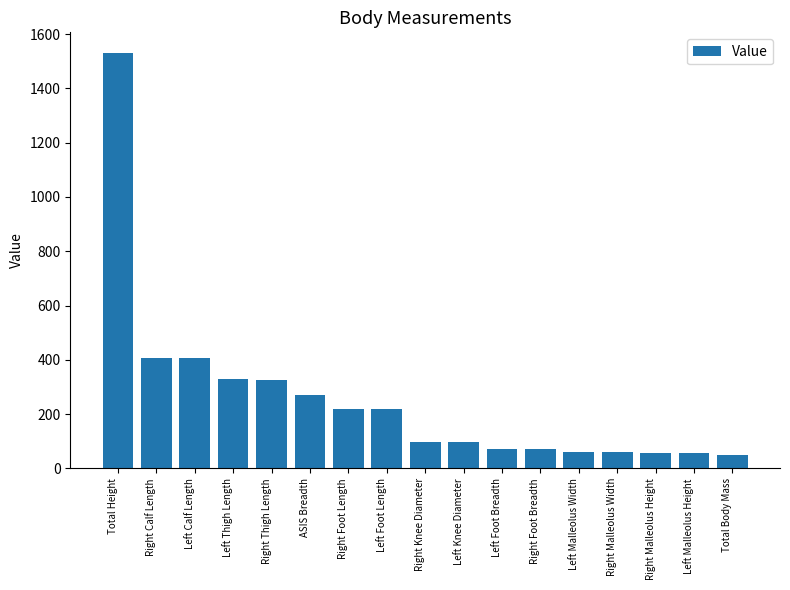

The value at Right Malleolus Height is 55. True or false?

True